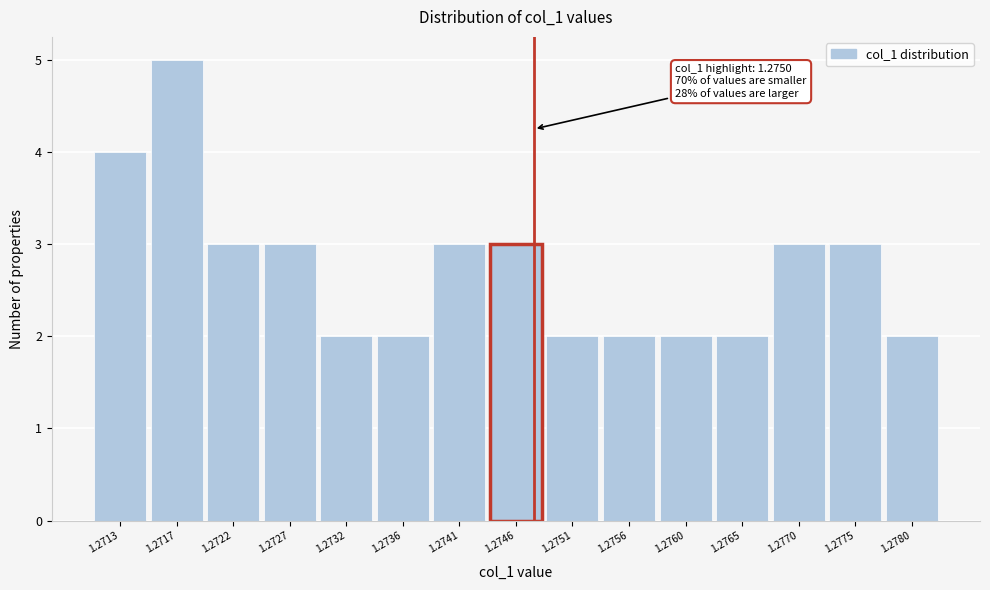

Reading left to right, what are all the values shown in this chart?

1.2713=4	1.2717=5	1.2722=3	1.2727=3	1.2732=2	1.2736=2	1.2741=3	1.2746=3	1.2751=2	1.2756=2	1.2760=2	1.2765=2	1.2770=3	1.2775=3	1.2780=2